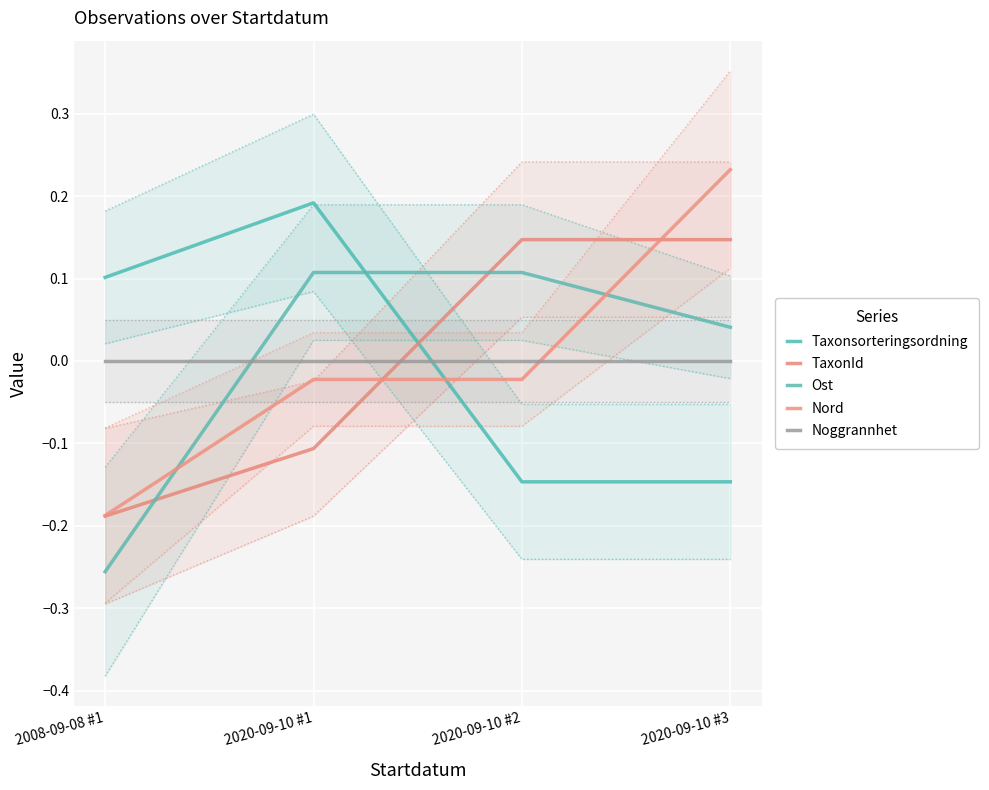

Reading left to right, list all the values displayed in this chart.

Taxonsorteringsordning: 0.1	0.2	-0.1	-0.1
TaxonId: -0.2	-0.1	0.1	0.1
Ost: -0.3	0.1	0.1	0.0
Nord: -0.2	-0.0	-0.0	0.2
Noggrannhet: 0.0	0.0	0.0	0.0